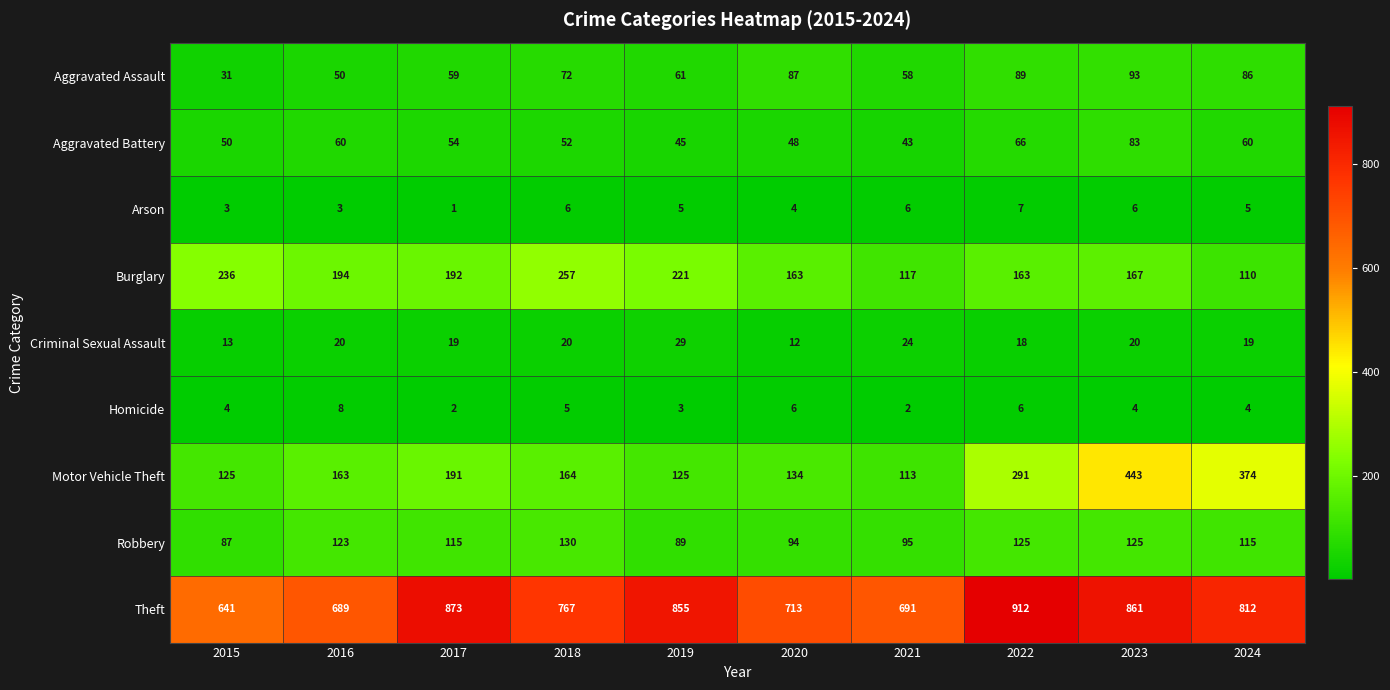

What is the average value of the Motor Vehicle Theft series?

212